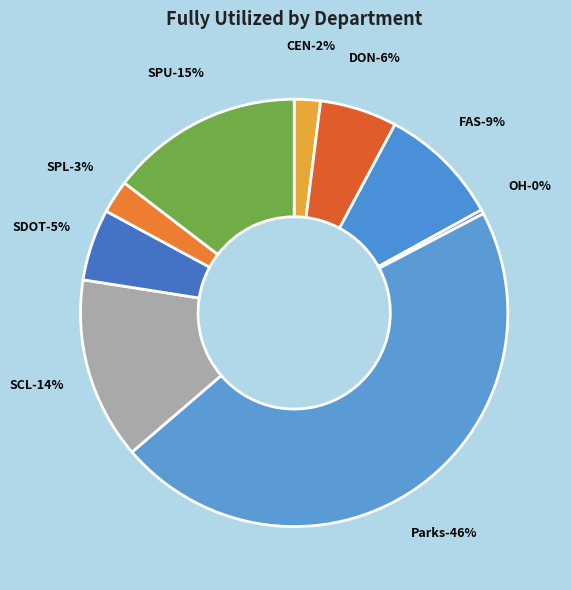

What percentage is NOT represented by SPL?

97.5%